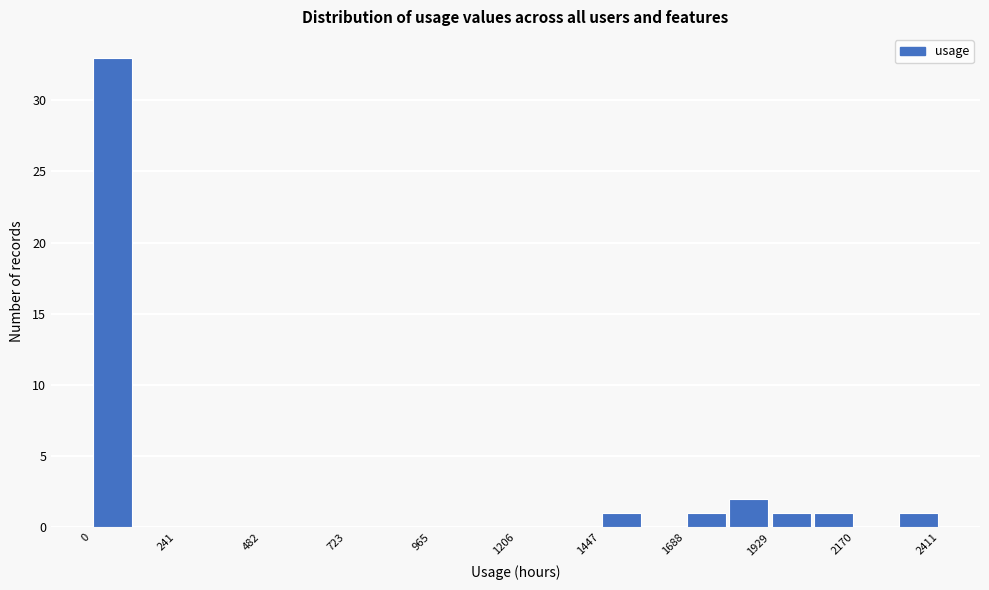

Around what value on the x-axis is the tallest bar? Give the approximate position of its centre, as read against the axis.

50